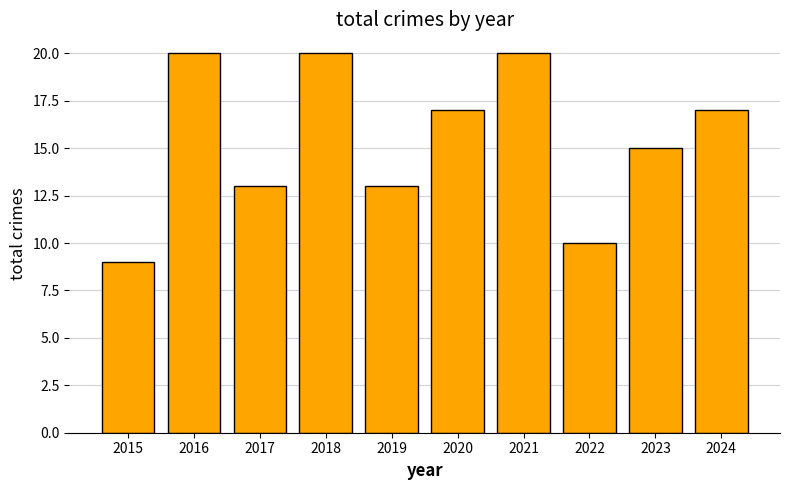

How many data points does each series have?

10